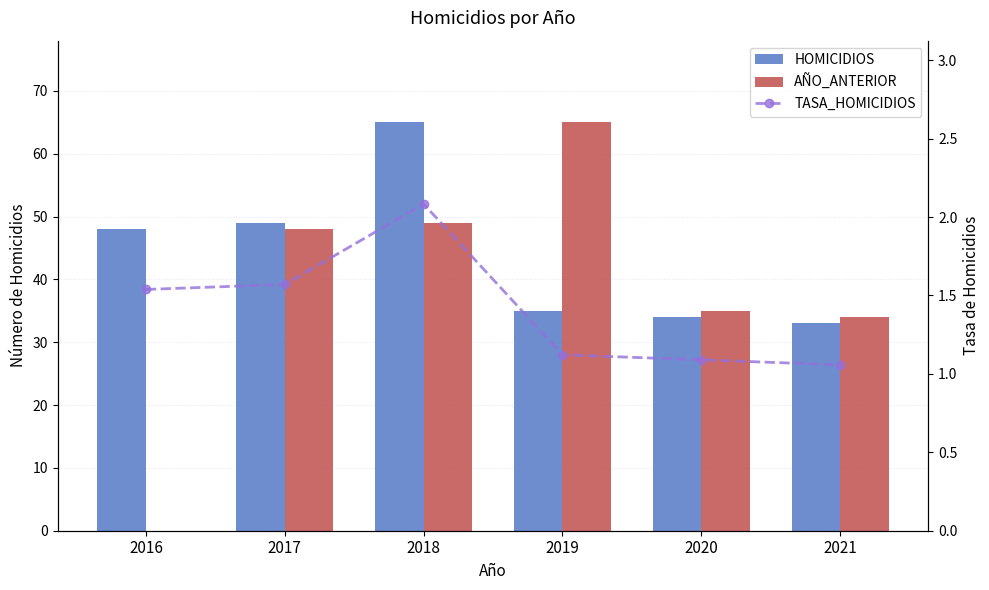

Are the bars horizontal?

No